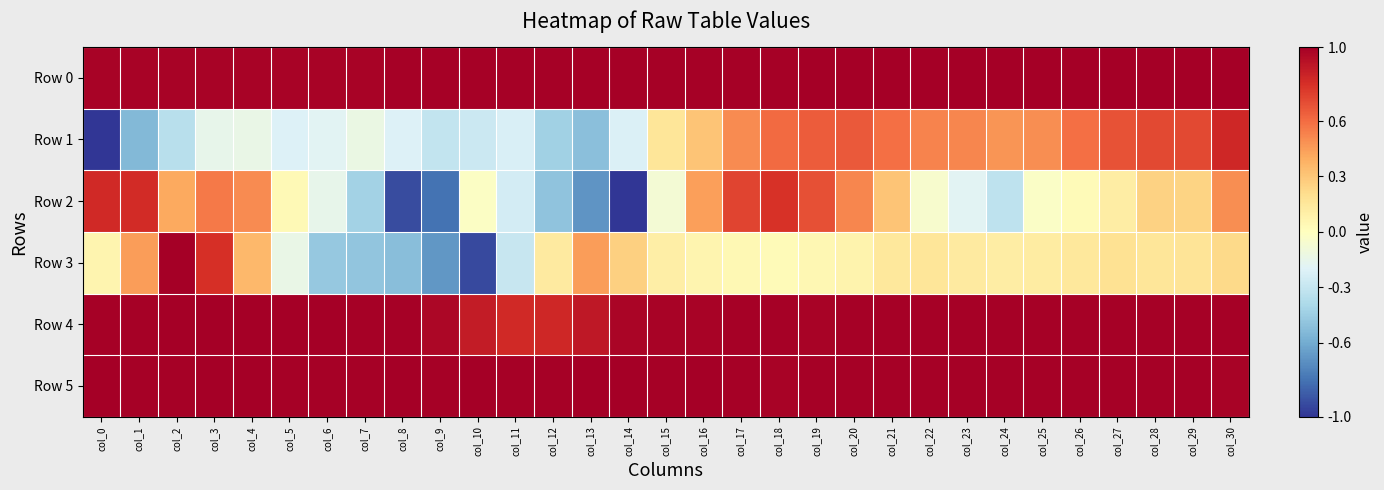

Between col_4 and col_11, which series saw the biggest shift?

Row 2